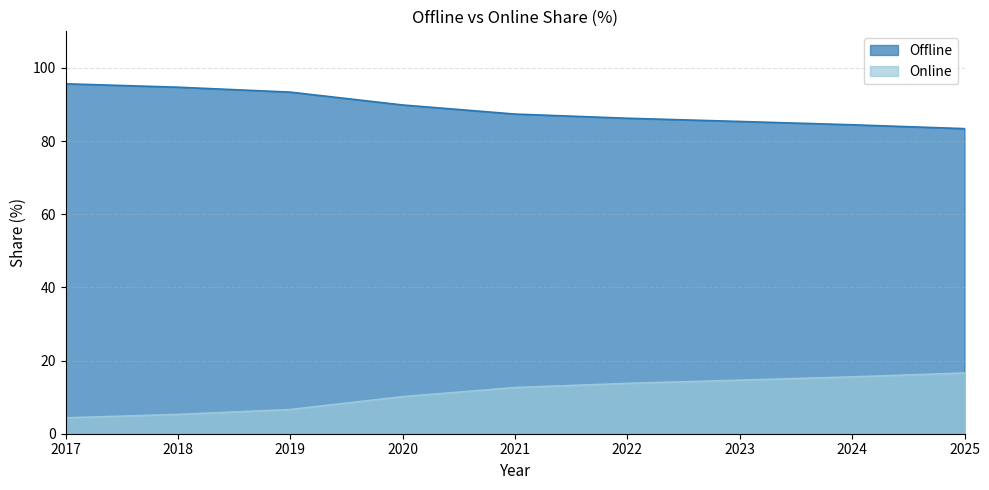

True or false: Online and Offline cross at least once.

False